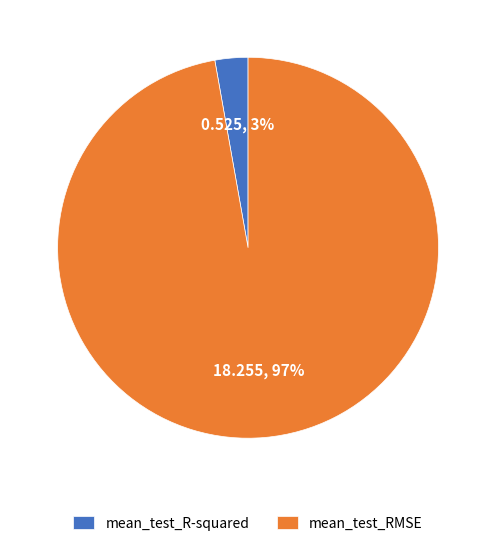

The mean_test_R-squared slice represents 3% of the pie. True or false?

True